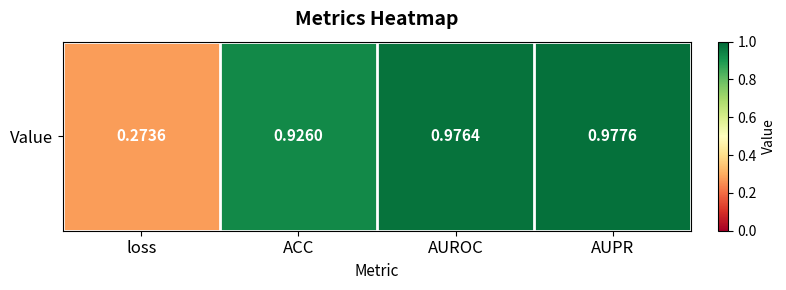

What is the sum of all values?

3.2